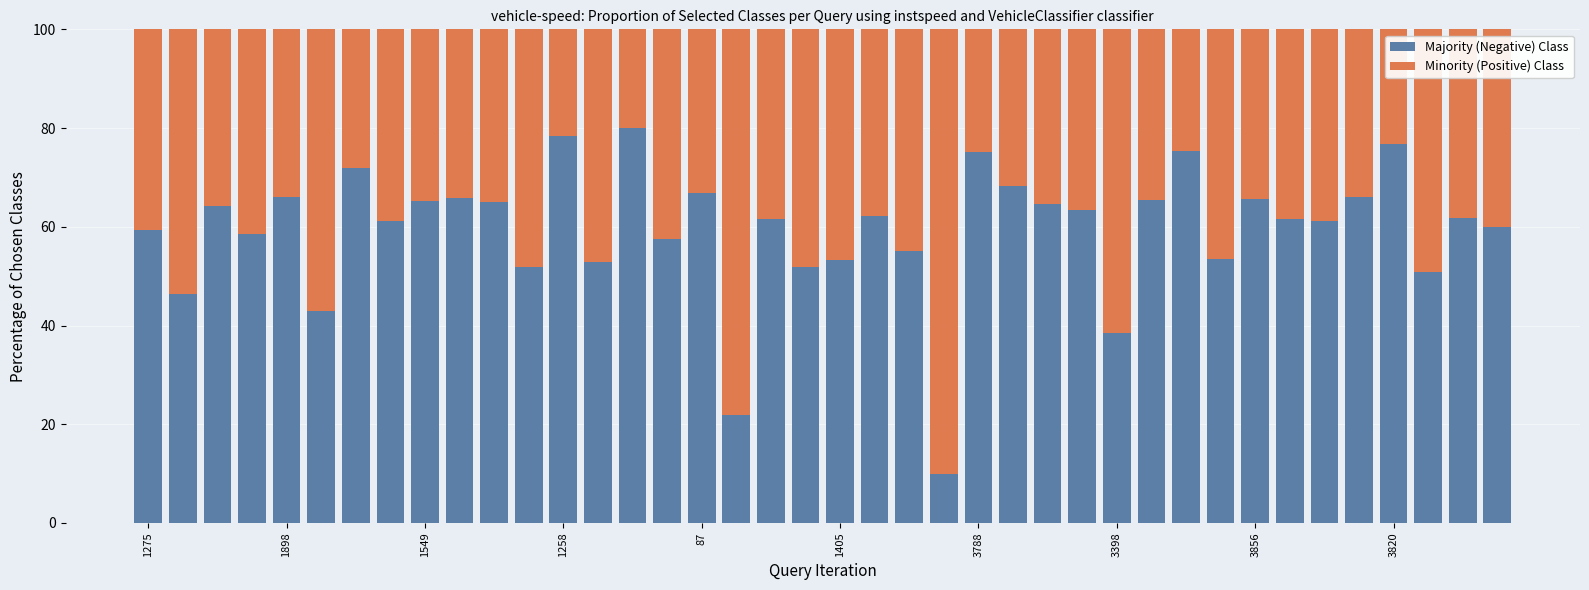

What is the lowest value of the Majority (Negative) Class series?

10.0